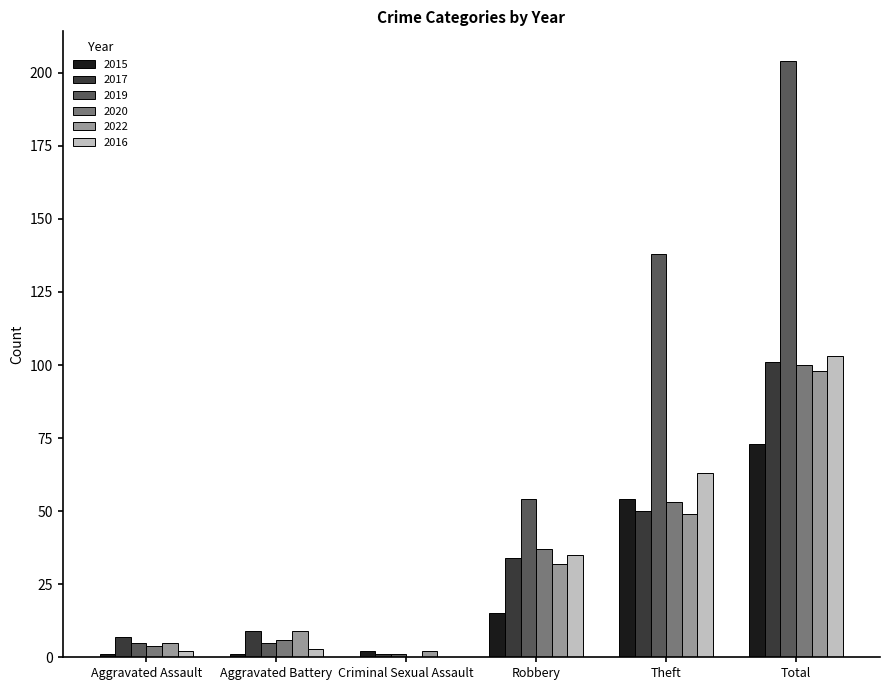

Which series has the largest range (max minus min)?

2019